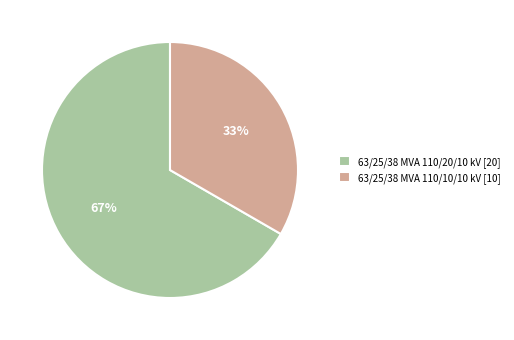

What is the smallest slice in the pie chart?

63/25/38 MVA 110/10/10 kV